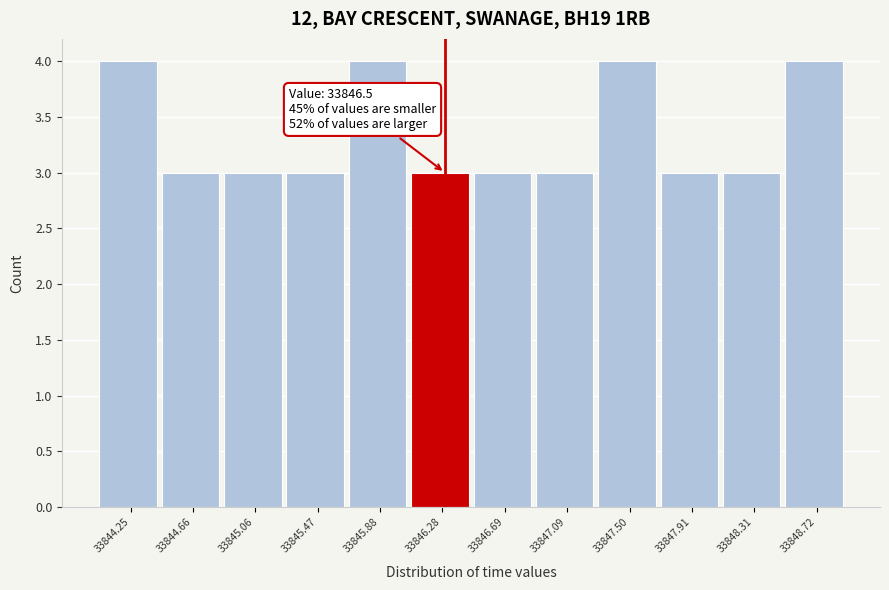

Reading left to right, extract all data points from this chart.

4	3	3	3	4	3	3	3	4	3	3	4